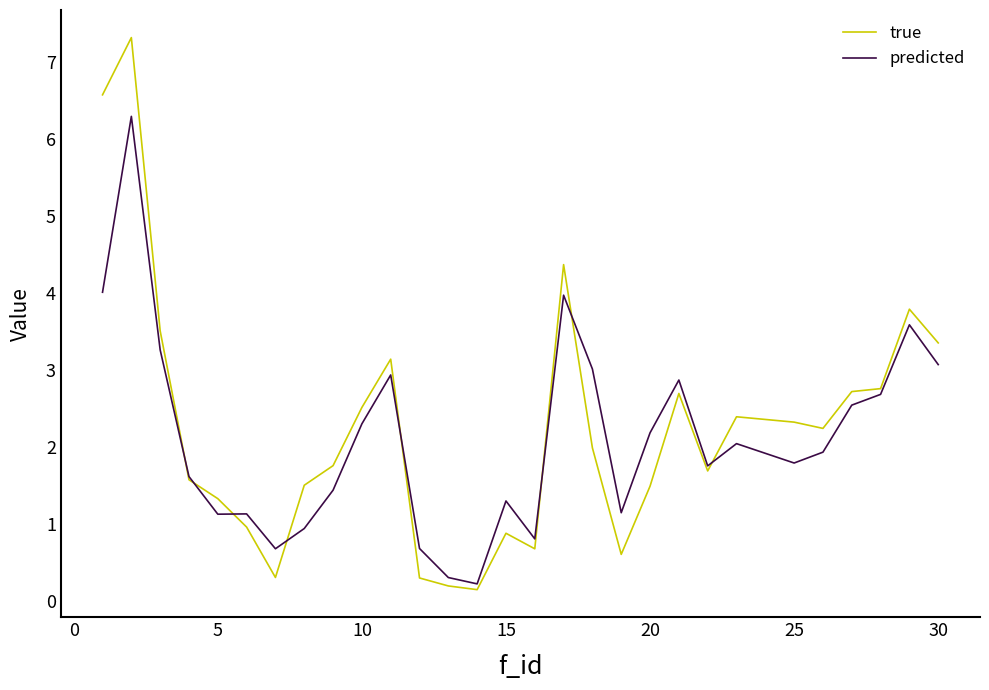

Reading right to left, list all the values displayed in this chart.

true: 3.4	3.8	2.8	2.7	2.2	2.3	2.4	1.7	2.7	1.5	0.6	2.0	4.4	0.7	0.9	0.1	0.2	0.3	3.1	2.5	1.8	1.5	0.3	1.0	1.3	1.6	3.5	7.3	6.6
predicted: 3.1	3.6	2.7	2.5	1.9	1.8	2.0	1.8	2.9	2.2	1.1	3.0	4.0	0.8	1.3	0.2	0.3	0.7	2.9	2.3	1.4	0.9	0.7	1.1	1.1	1.6	3.3	6.3	4.0